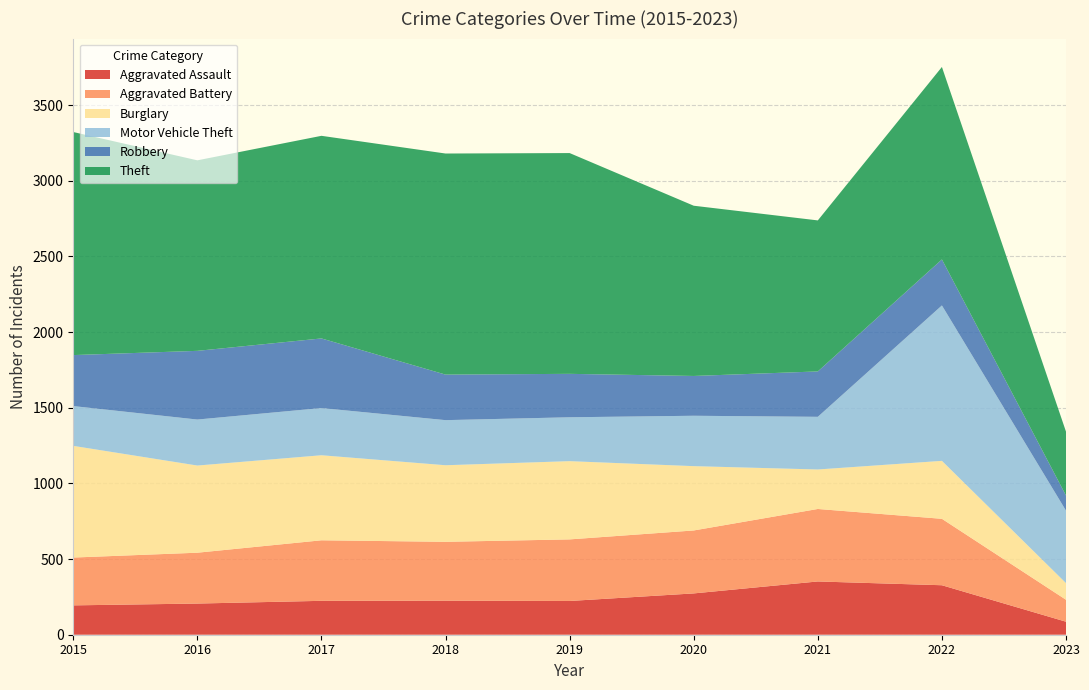

Reading left to right, what are all the values shown in this chart?

Aggravated Assault: 194	206	224	225	223	273	352	327	86
Aggravated Battery: 316	336	400	389	407	416	479	439	145
Burglary: 738	576	562	506	517	425	261	383	110
Motor Vehicle Theft: 263	304	312	298	290	333	348	1027	479
Robbery: 337	454	460	301	287	263	300	304	100
Theft: 1474	1259	1339	1461	1459	1125	998	1272	422